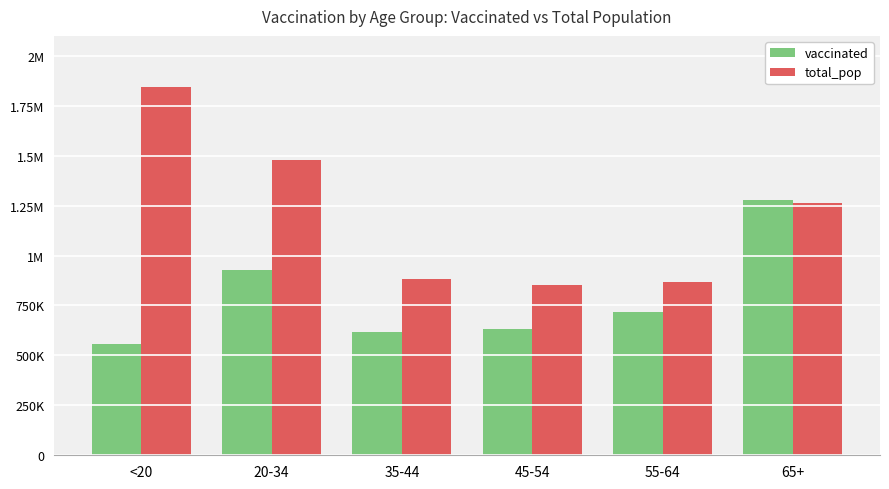

Does the chart contain any negative values?

No